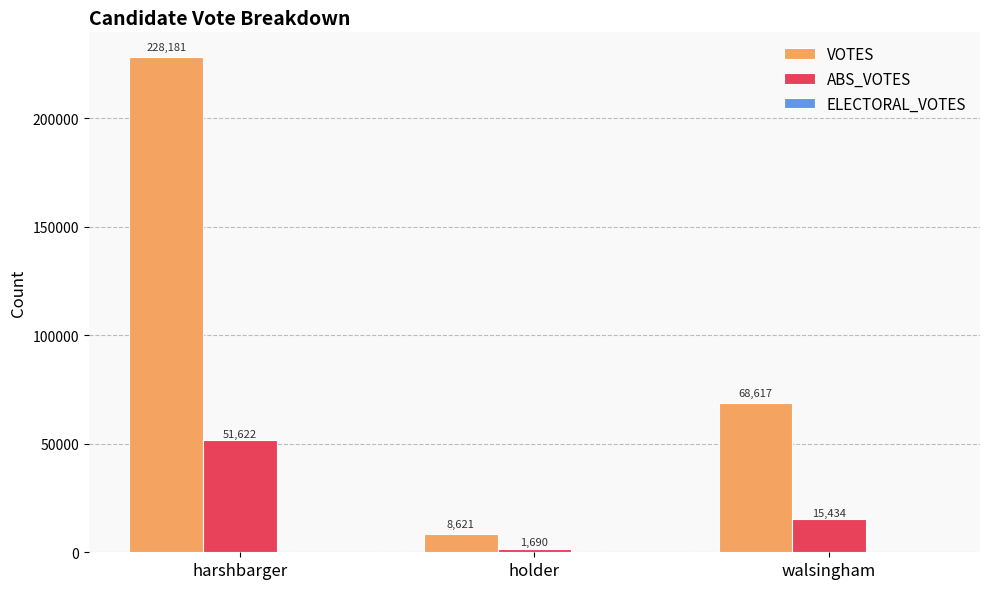

Rank the series by their maximum value, from lowest to highest.

ABS_VOTES, VOTES